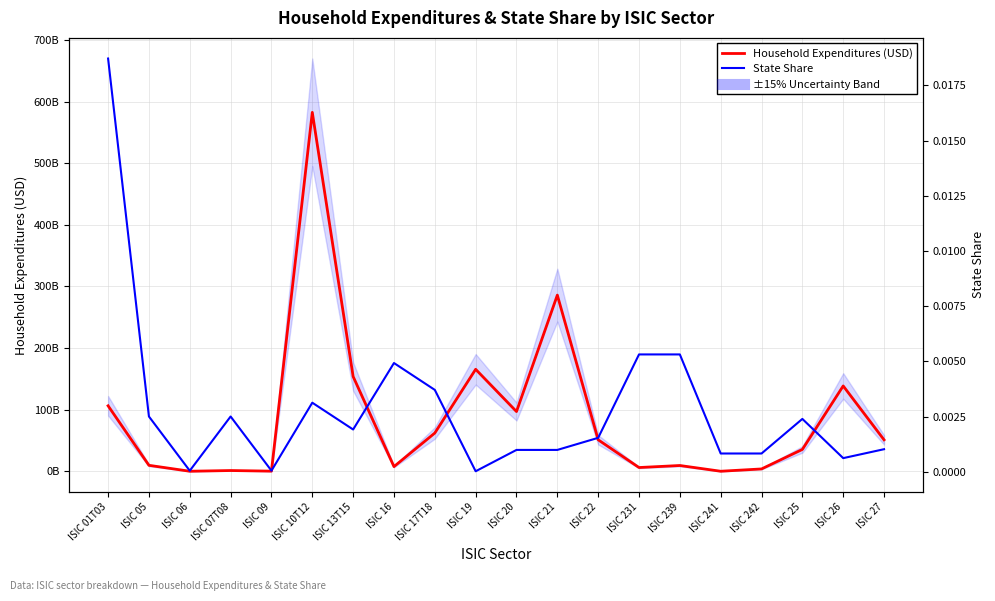

What is the label of the 18th point from the left?

ISIC 25